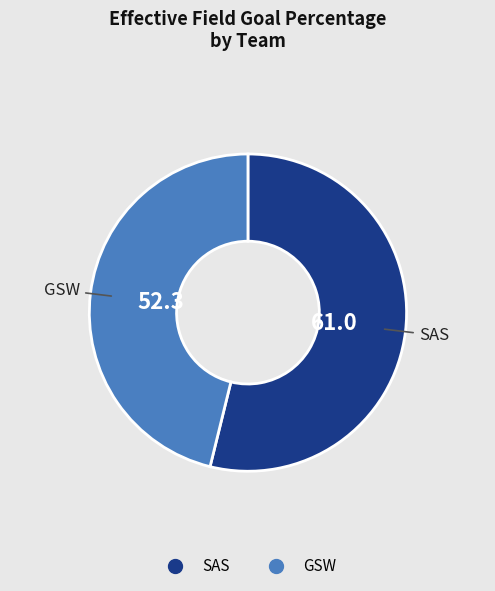

True or false: SAS accounts for 41% of the total.

False